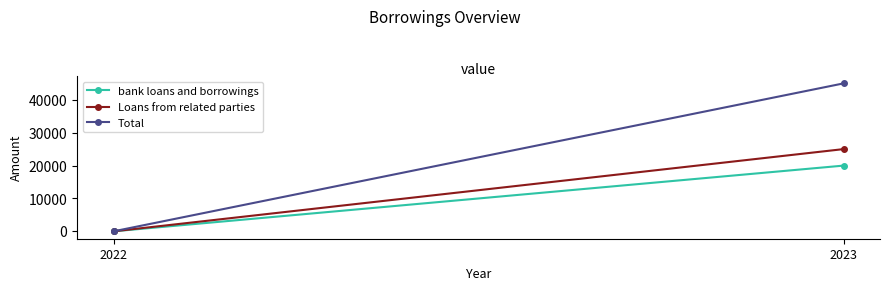

Count the Total values in the range 0 to 44984.

2